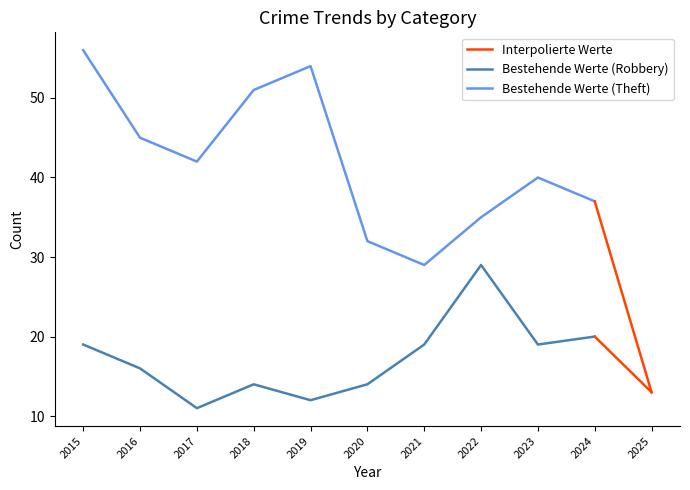

What is the total value across all series at 2021?

48